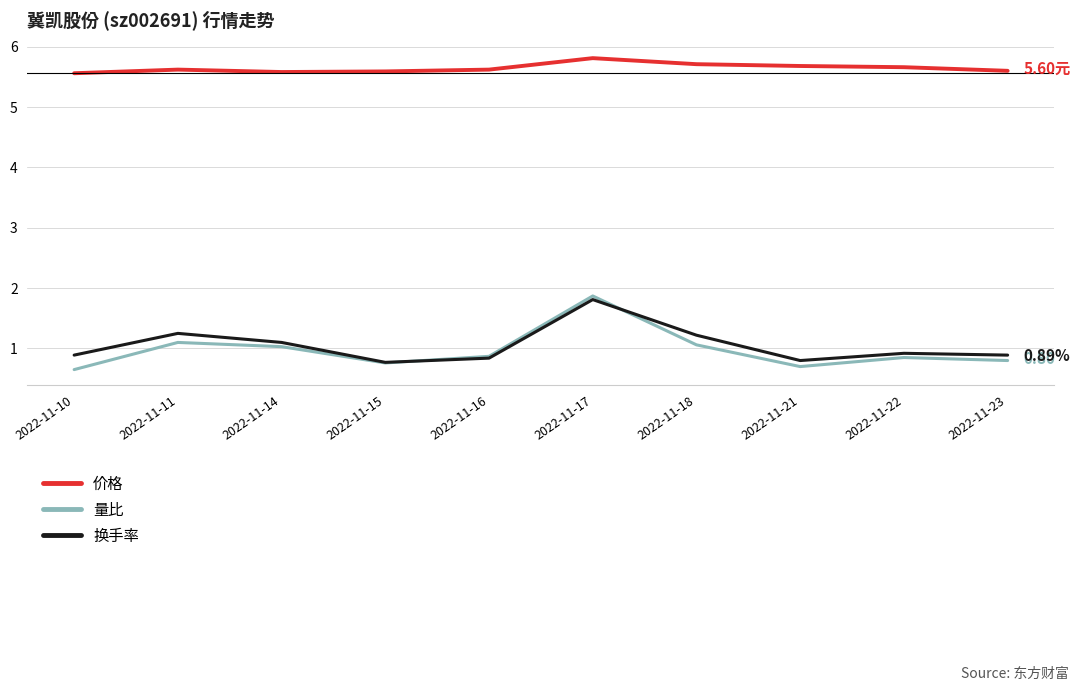

What is the minimum value for 量比?

0.7